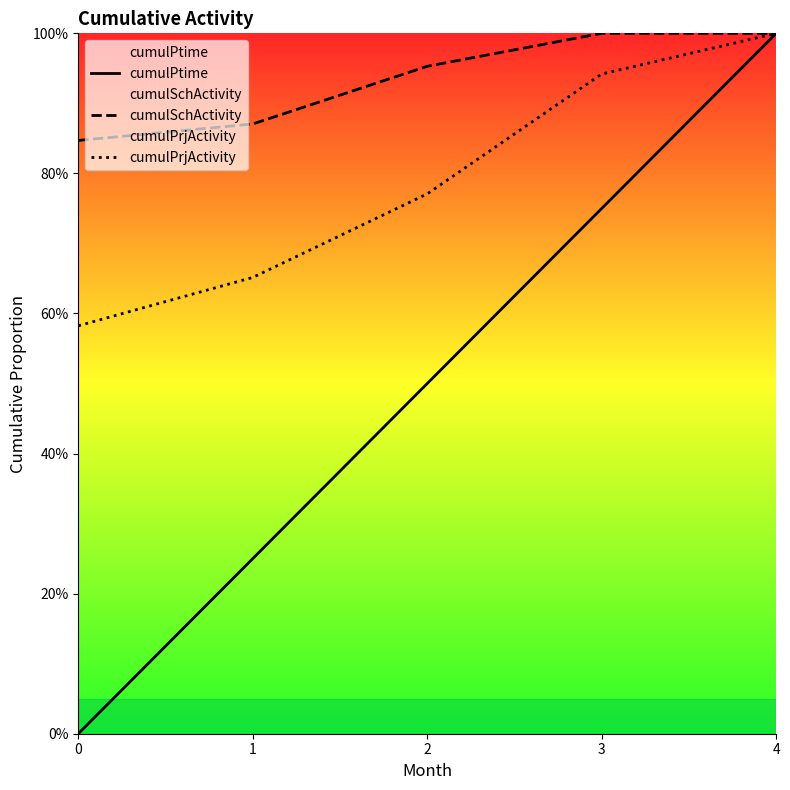

What is the highest value of the cumulPrjActivity series?

1.0